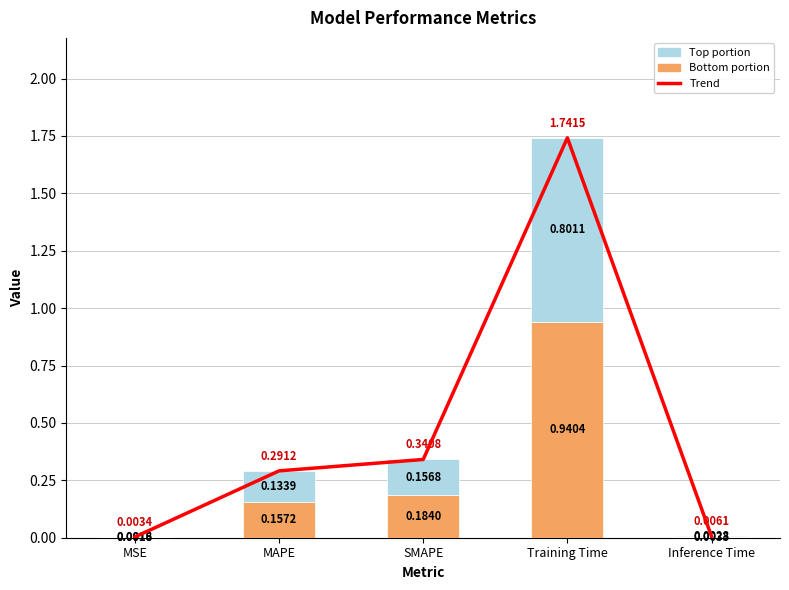

The Top portion series shows 0.3 at Training Time. True or false?

False